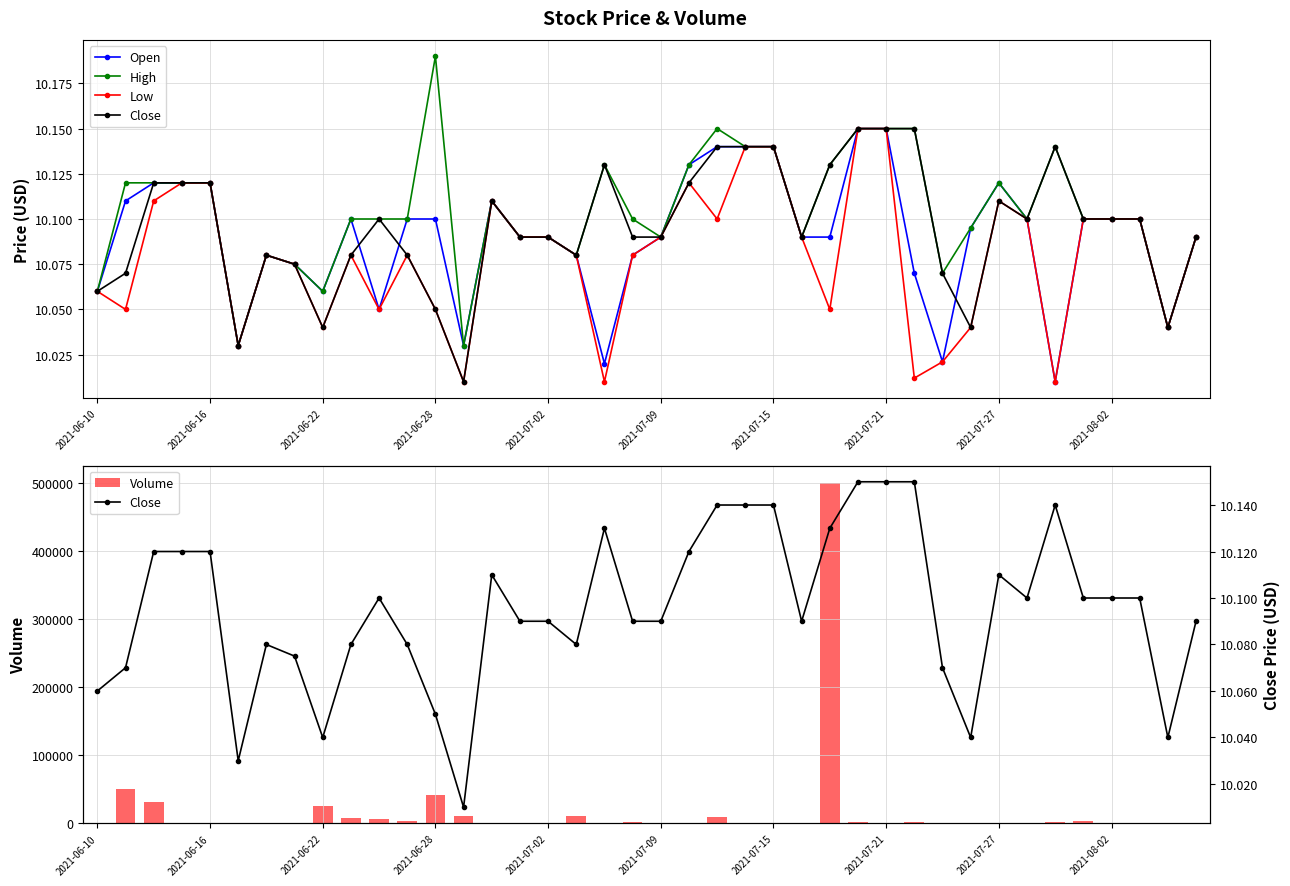

Is it true that Volume equals 582.0 at 39?

False